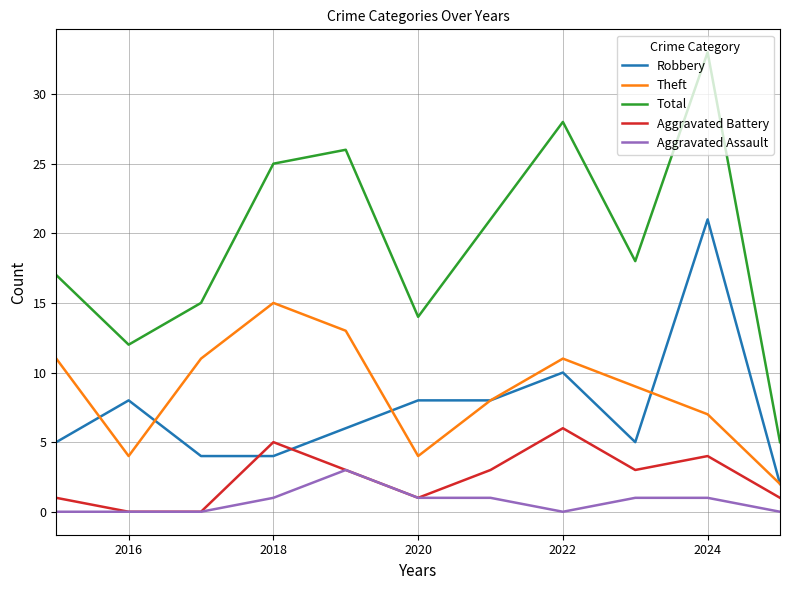

In Aggravated Battery, how many points are higher than both neighbors (excluding endpoints)?

3